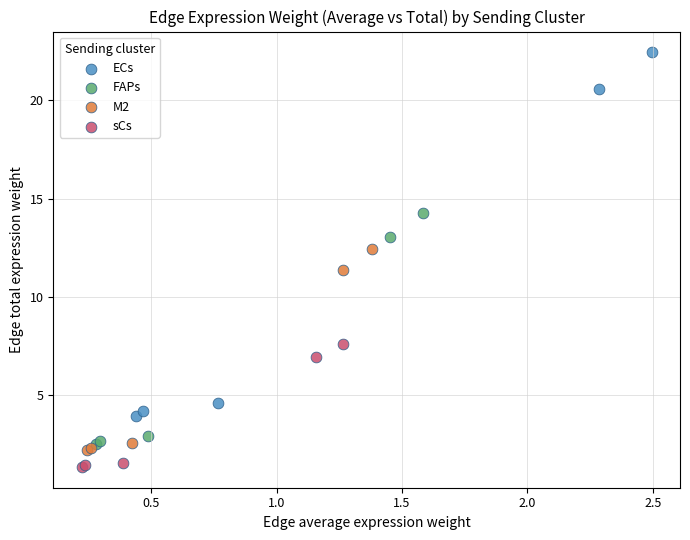

Which series has the largest Y range (max minus min)?

ECs